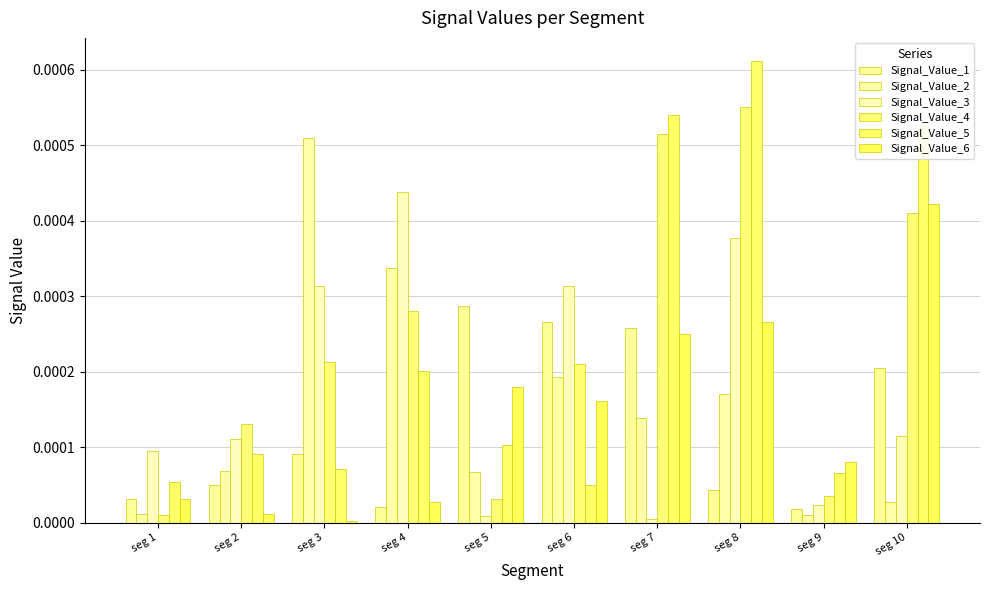

Is the value of Signal_Value_3 at seg 7 greater than the value of Signal_Value_2 at seg 5?

No